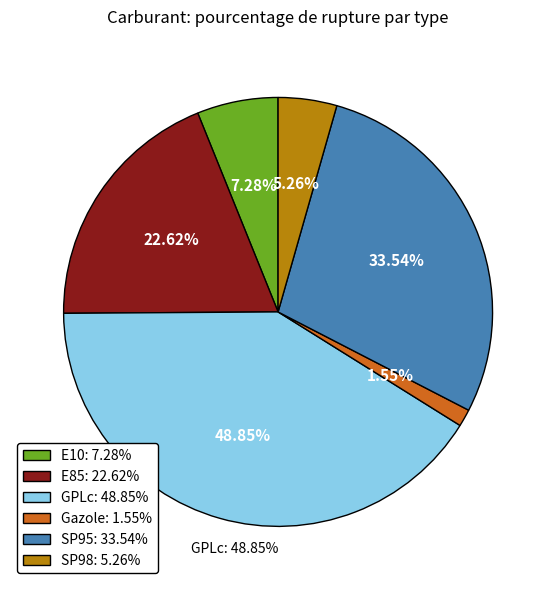

Is there any slice that represents more than half of the pie?

No